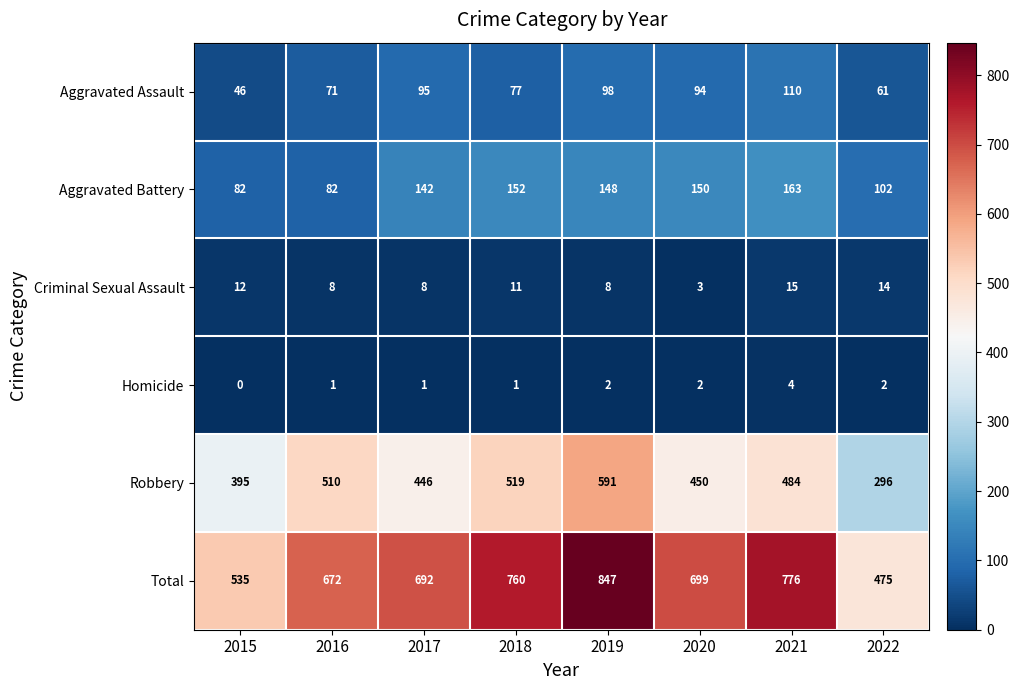

What is the difference between the second highest and second lowest values in the Total series?

241